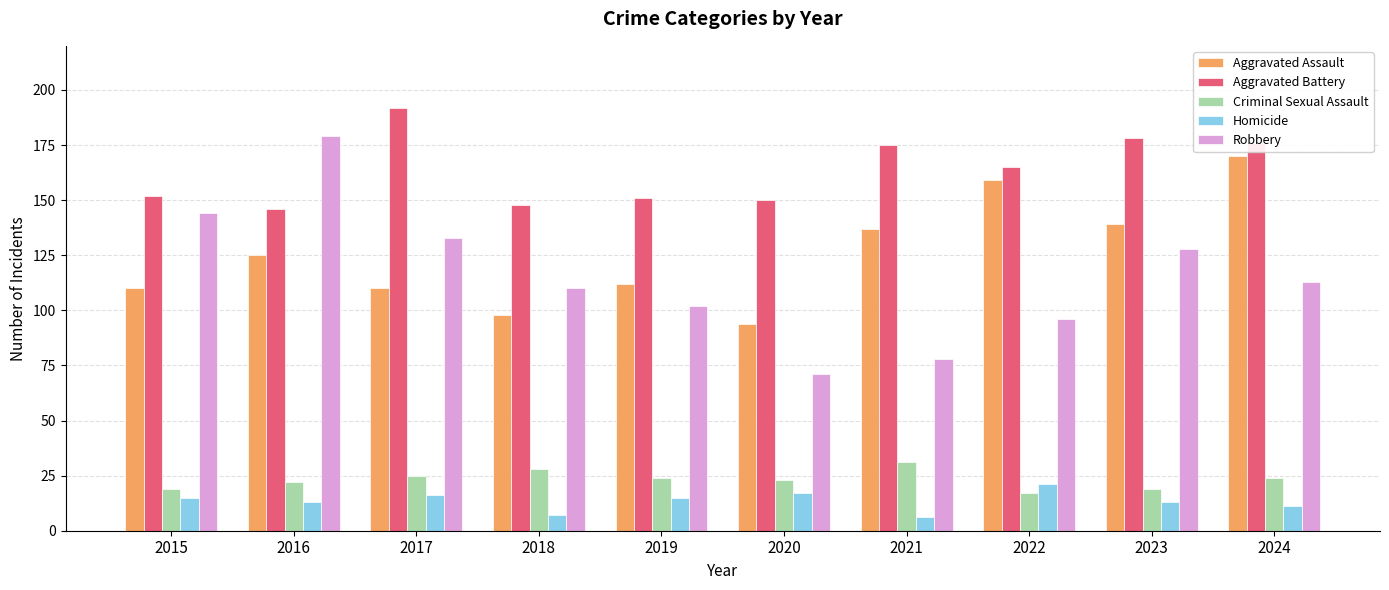

What is the total value across all series at 2015?

440